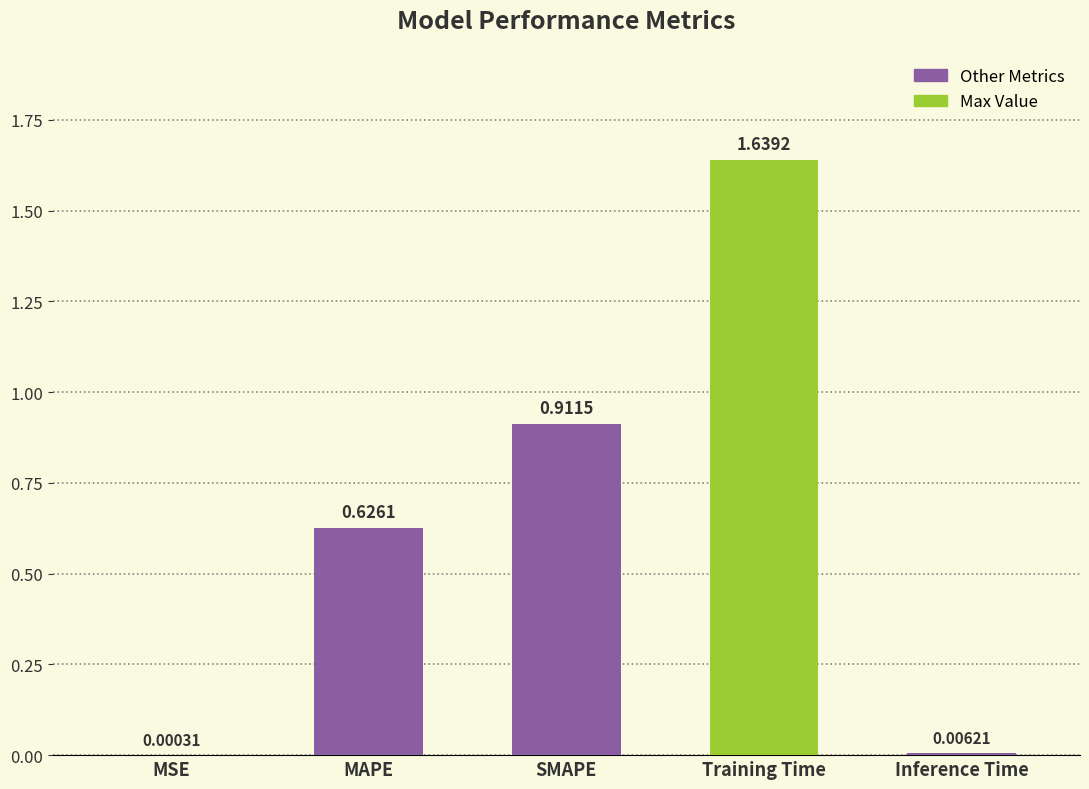

Which label corresponds to the largest value in the chart?

Training Time